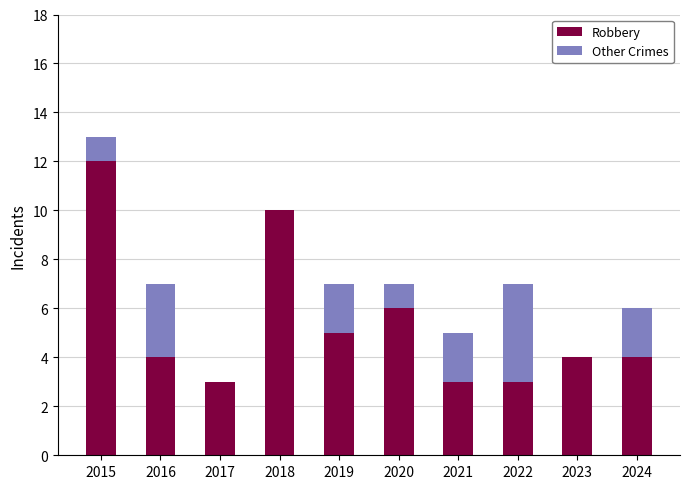

At which label is Robbery closest to 7?

2020